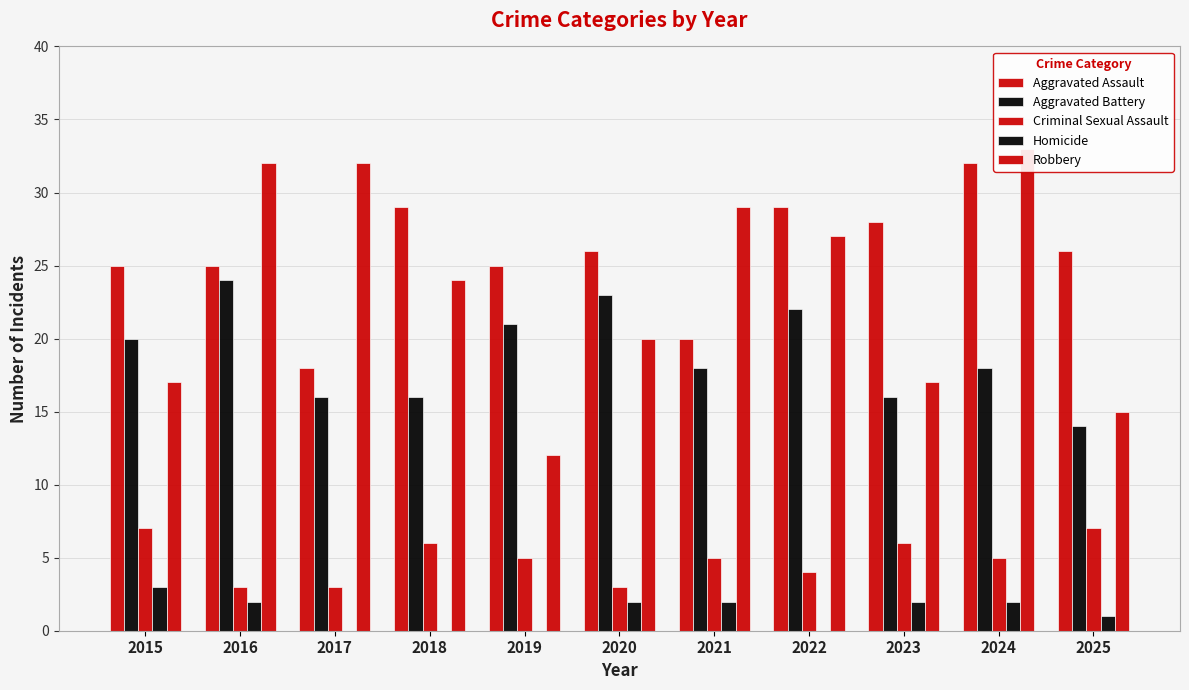

Reading left to right, extract all data points from this chart.

Aggravated Assault: 25	25	18	29	25	26	20	29	28	32	26
Aggravated Battery: 20	24	16	16	21	23	18	22	16	18	14
Criminal Sexual Assault: 7	3	3	6	5	3	5	4	6	5	7
Homicide: 3	2	0	0	0	2	2	0	2	2	1
Robbery: 17	32	32	24	12	20	29	27	17	33	15